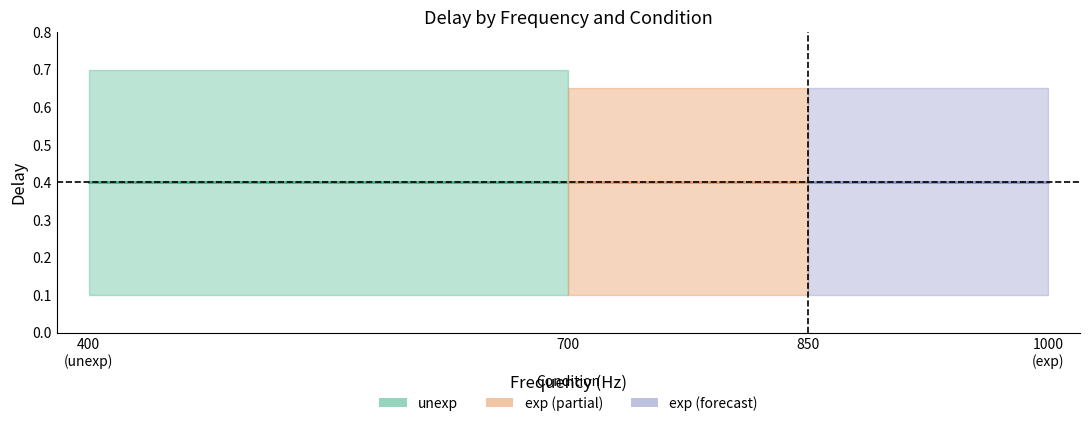

Does the chart display data point markers on the line(s)?

No